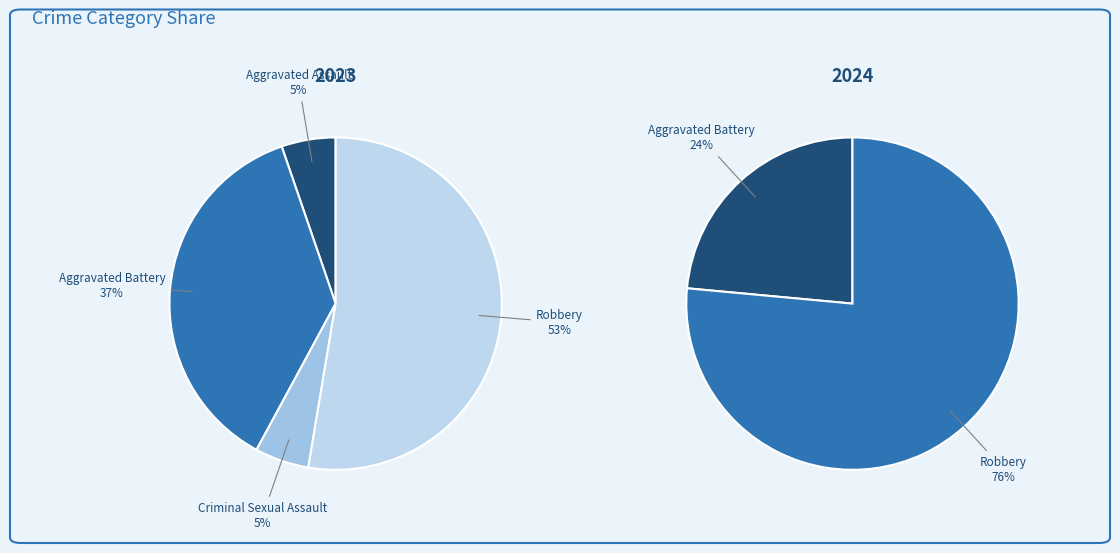

Which slice is the largest?

Robbery